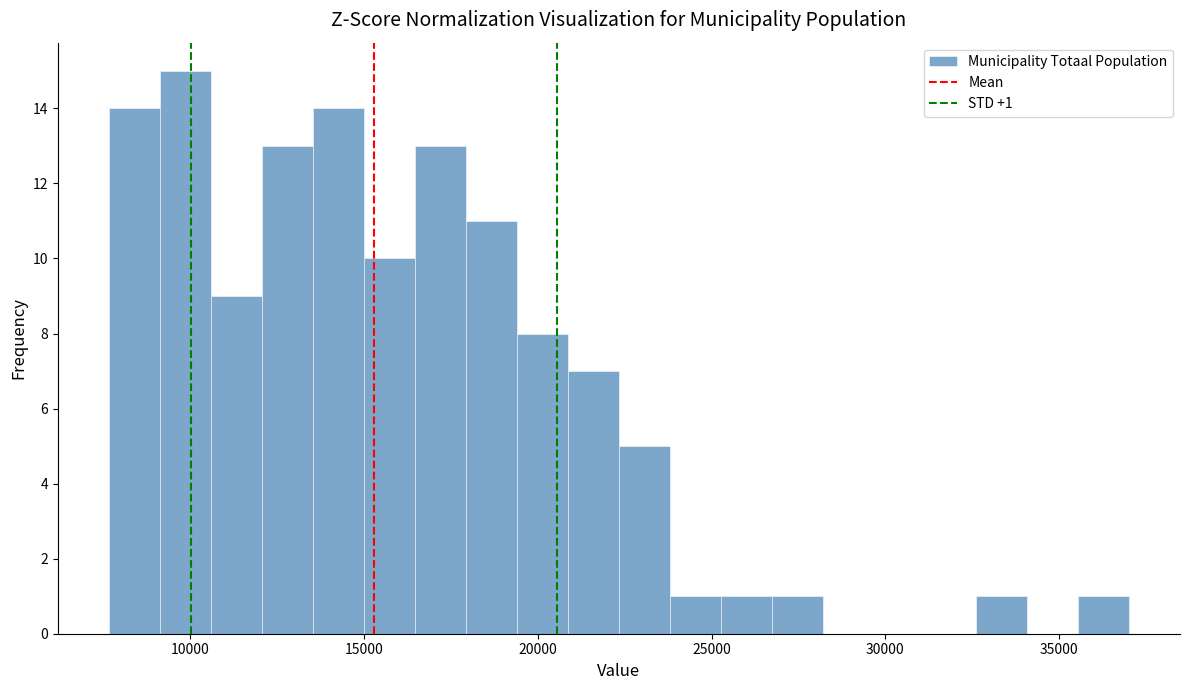

Read against the x-axis, roughly where is the centre of the tallest bar?

10000